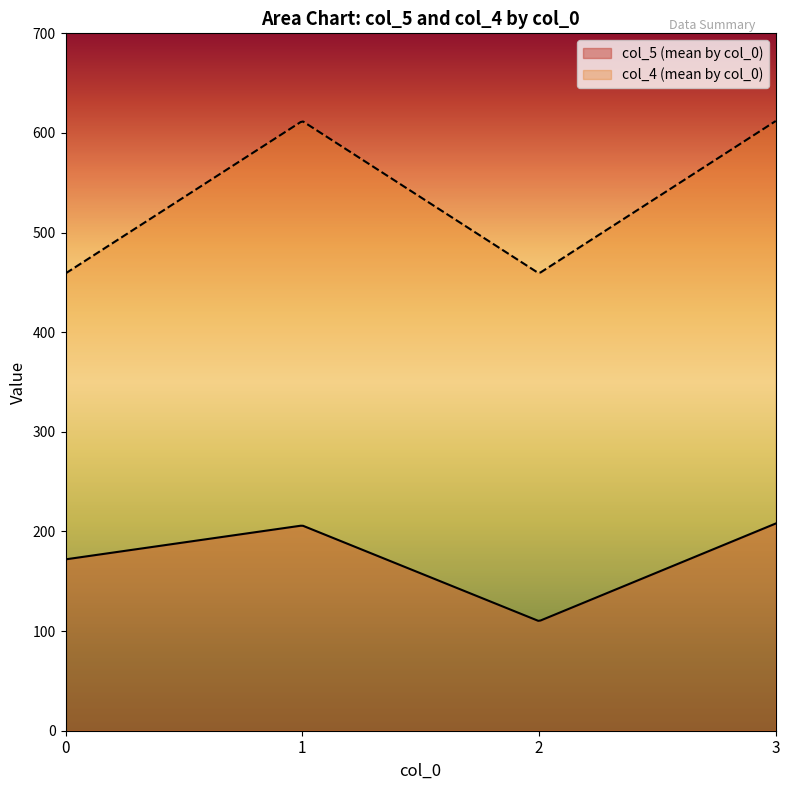

At how many categories does at least one series exceed 290?

300